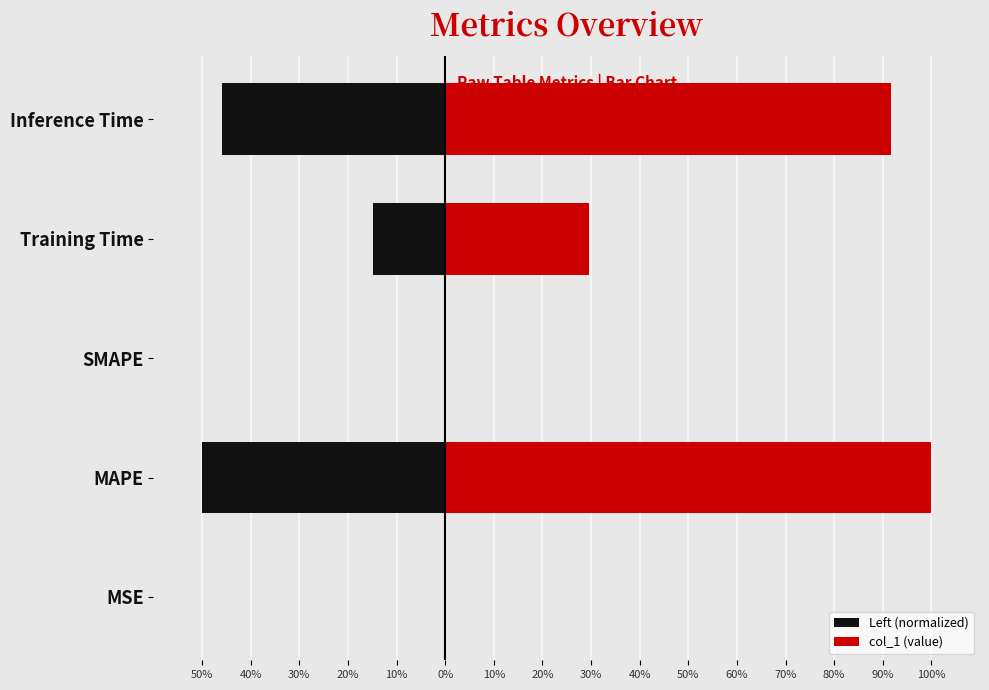

How many data points does each series have?

5